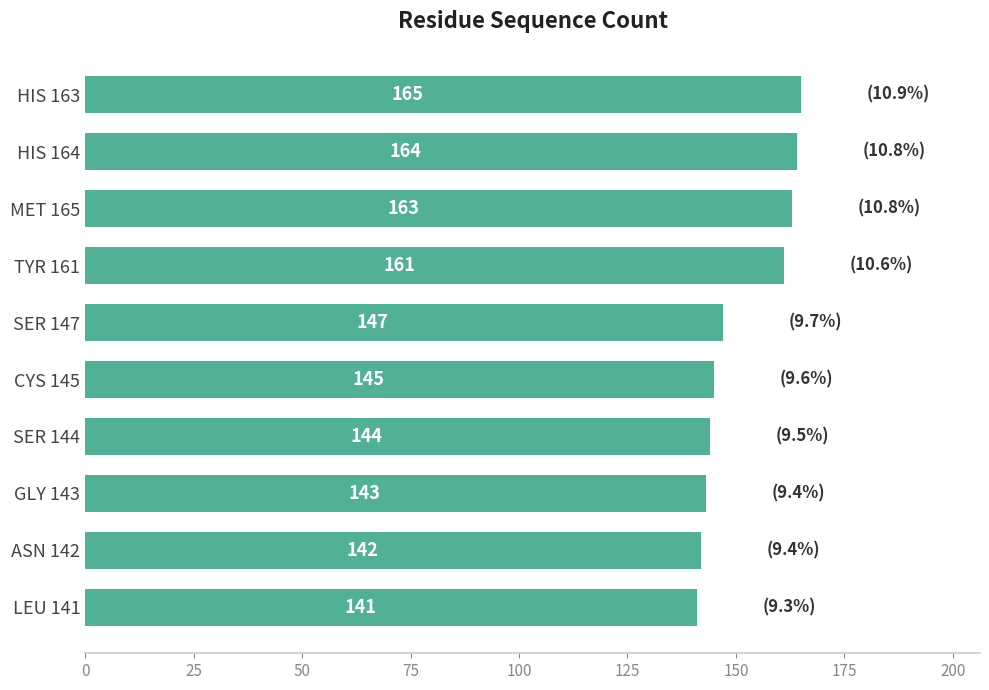

Reading top to bottom, extract all data points from this chart.

HIS 163=165	HIS 164=164	MET 165=163	TYR 161=161	SER 147=147	CYS 145=145	SER 144=144	GLY 143=143	ASN 142=142	LEU 141=141